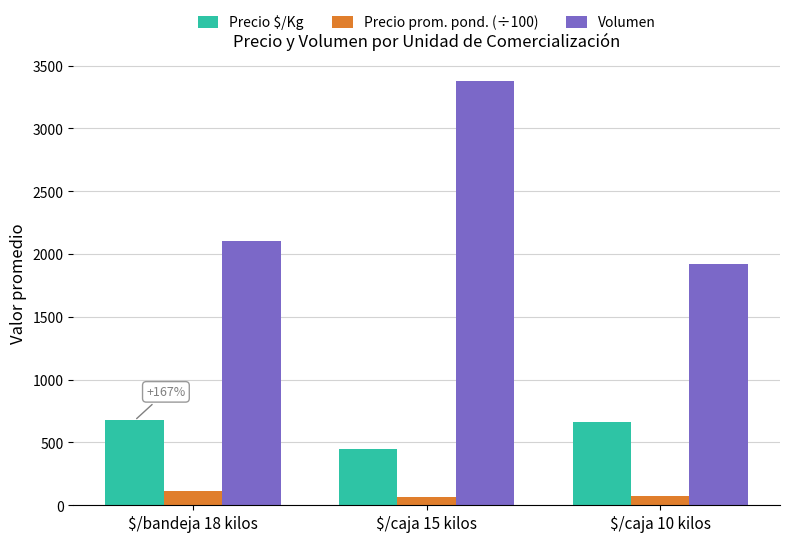

Is the value of Volumen at $/caja 15 kilos greater than the value of Precio prom. pond. (÷100) at $/caja 15 kilos?

Yes